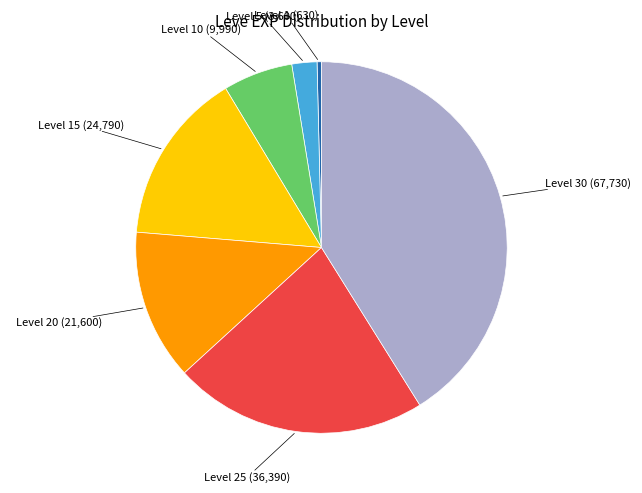

Is there a majority slice in this chart?

No